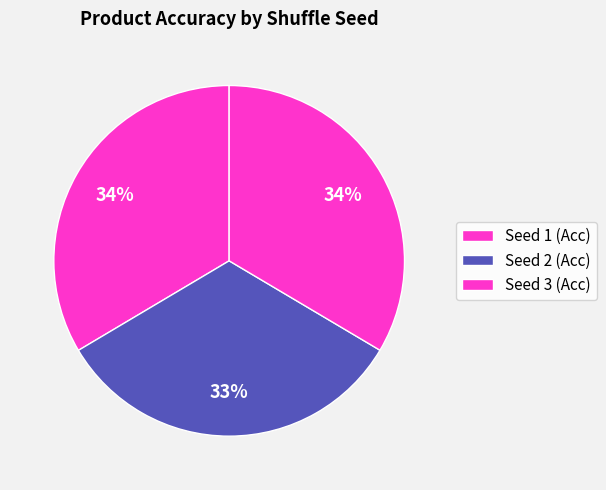

How many slices are in this pie chart?

3